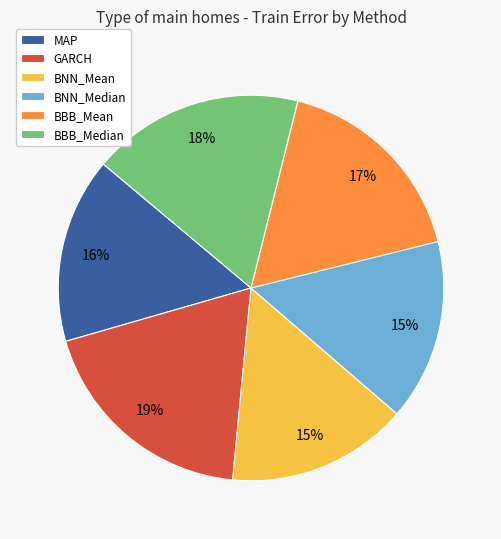

Is the sum of BNN_Median and BBB_Mean greater than half?

No